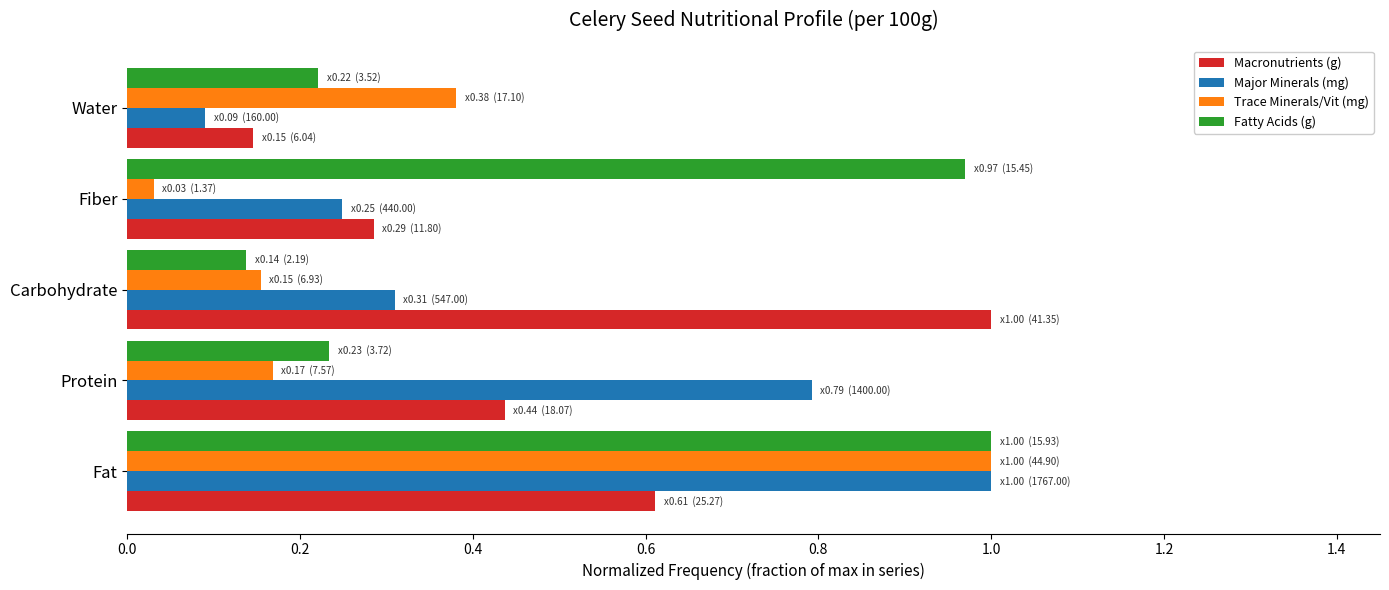

Which series has the largest range (max minus min)?

Trace Minerals/Vit (mg)